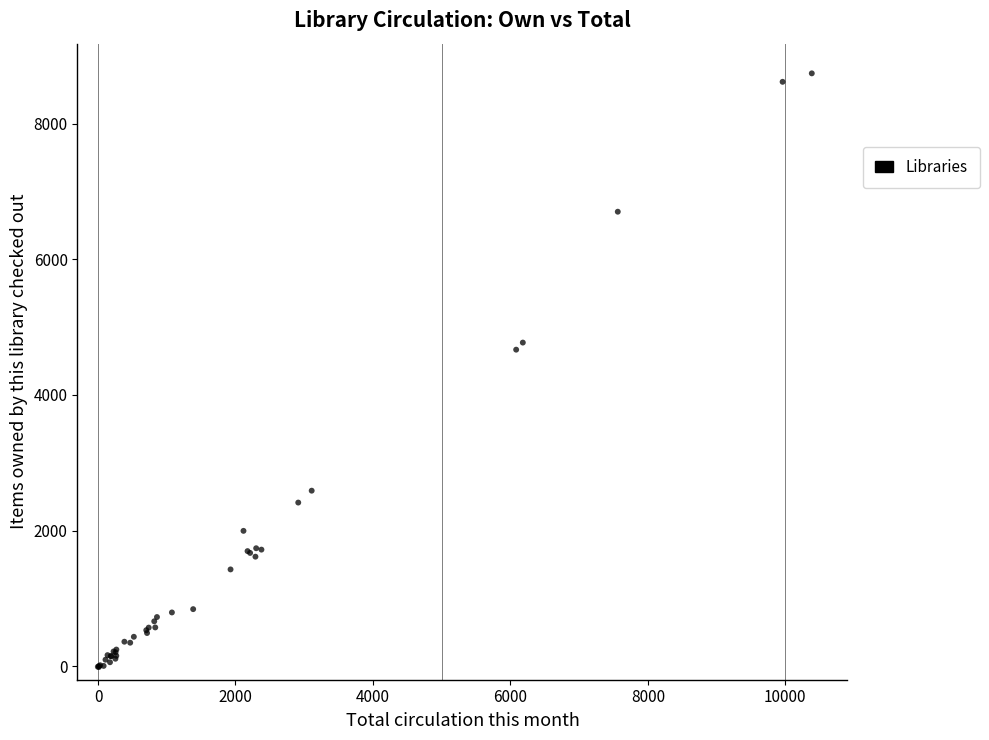

What Y value in the scatter plot is closest to 4365?

4667.9